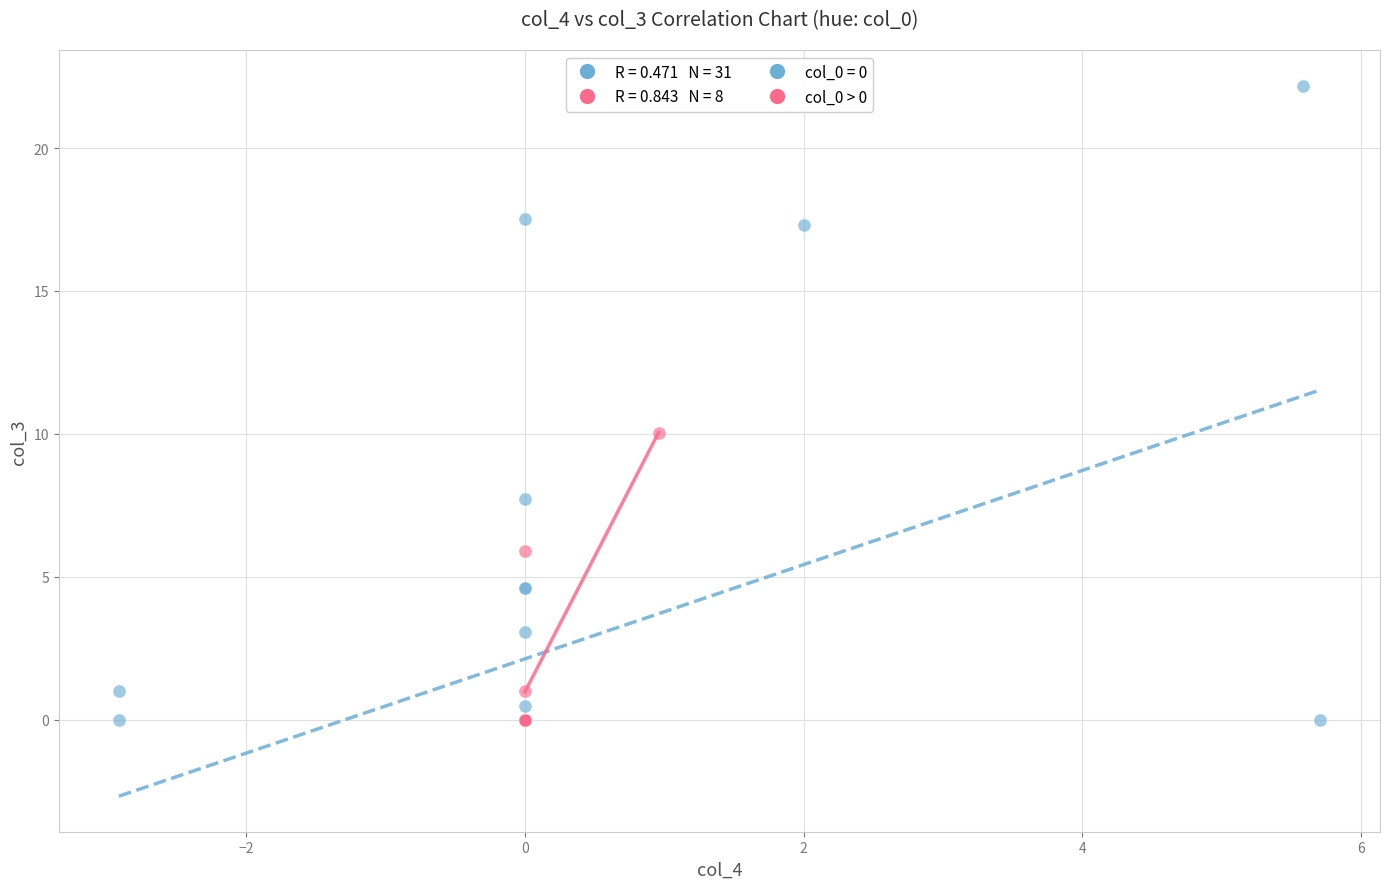

Which series reaches the maximum Y coordinate?

col_0 = 0